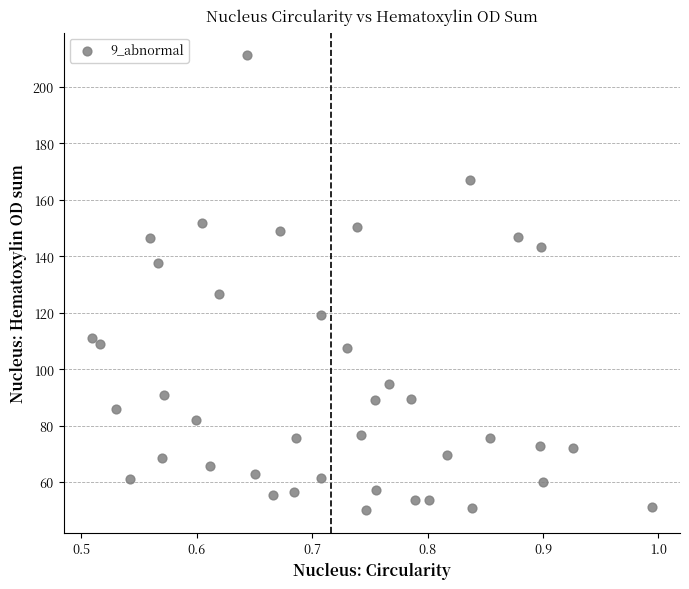

What Y value in the scatter plot is closest to 130?

126.7